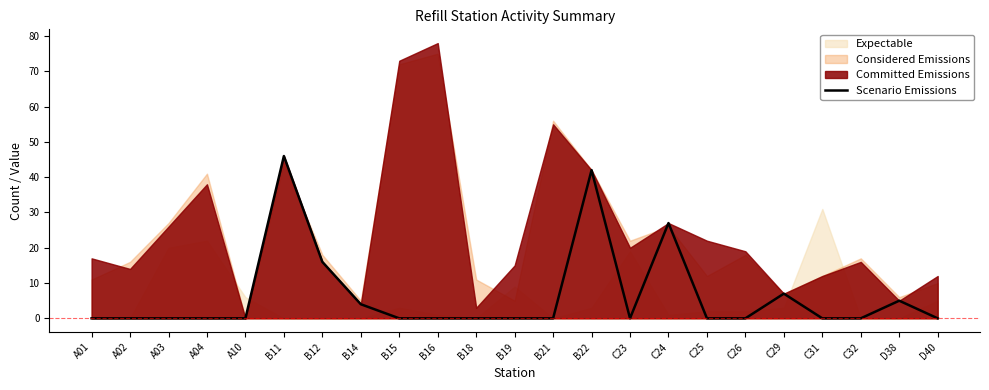

At which label is the value closest to 23?

C24